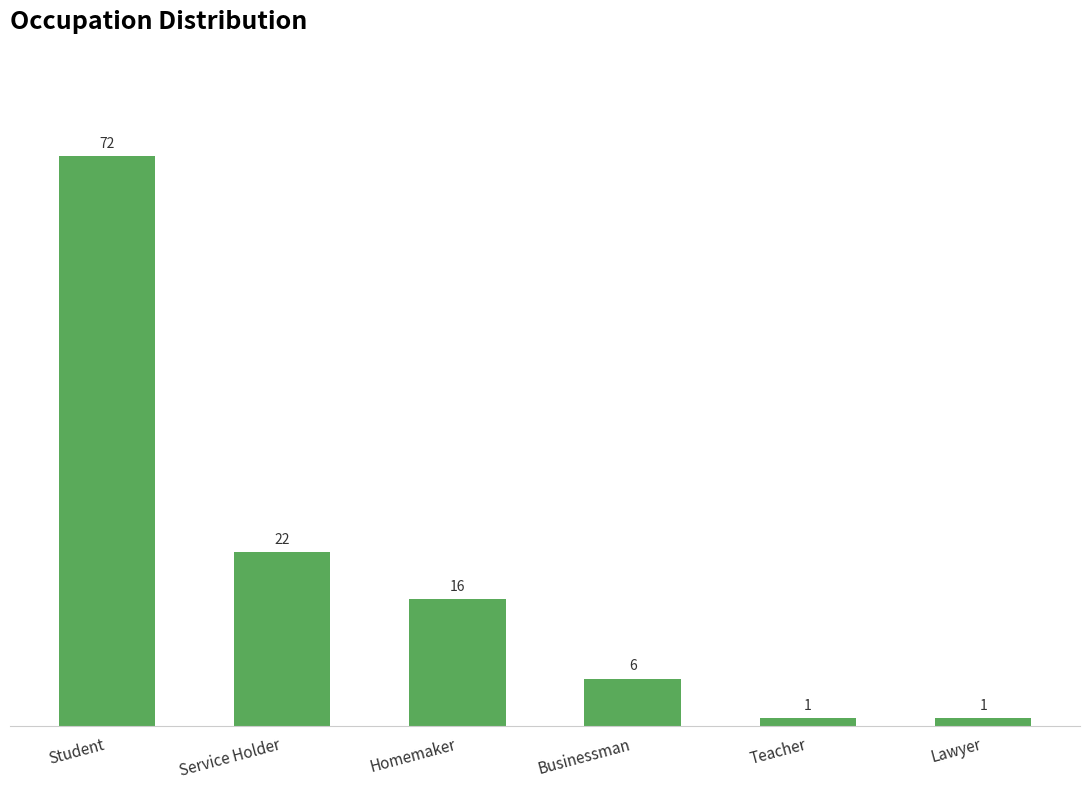

Count the number of data series in this chart.

1